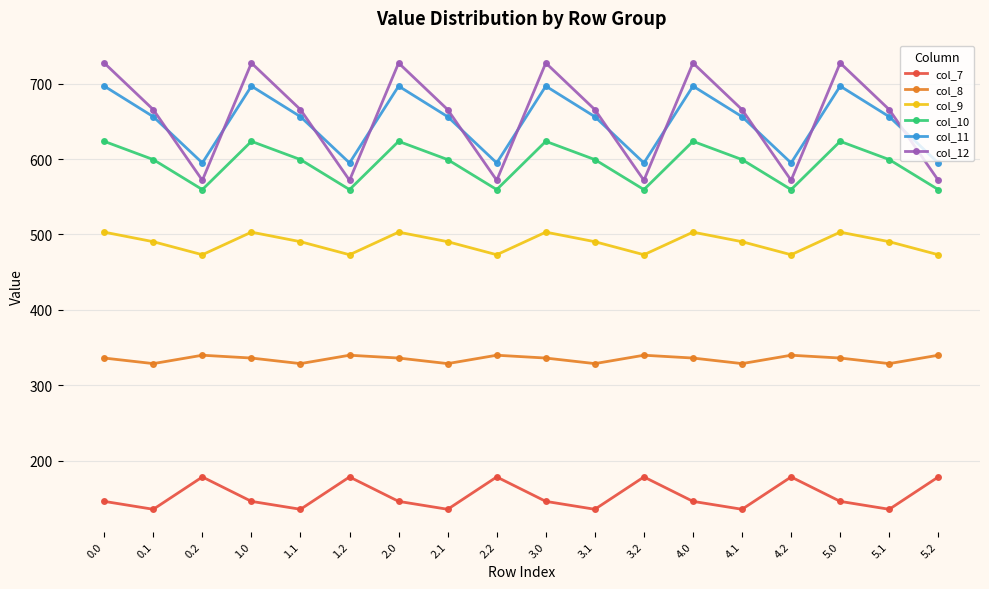

True or false: col_11 has a value of 167.6 at 1.0.

False